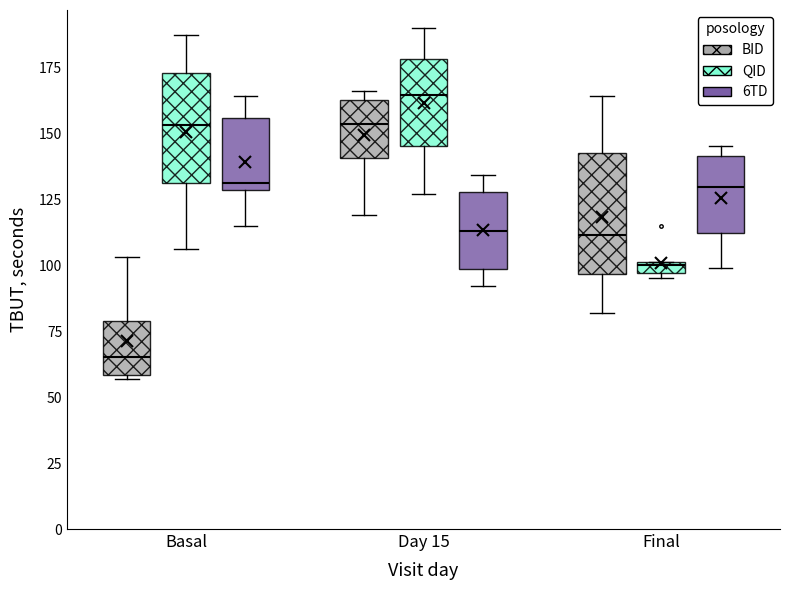

Which box has the highest median line?

Day 15 (QID)